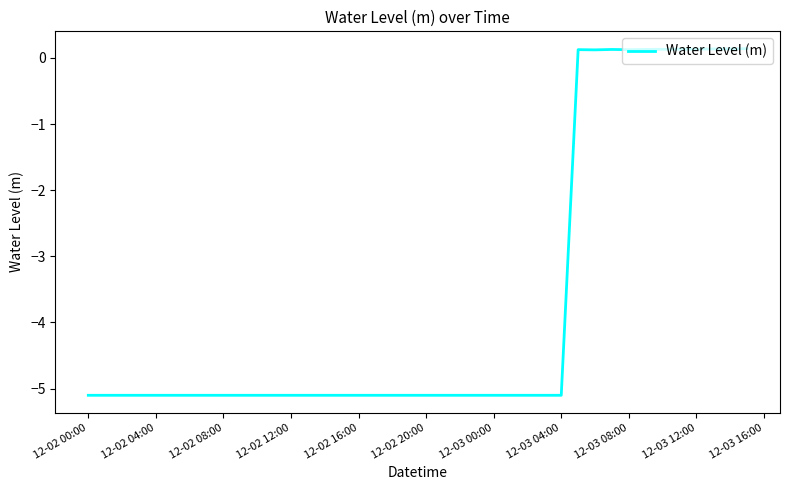

What is the difference between the maximum and minimum values?

5.2